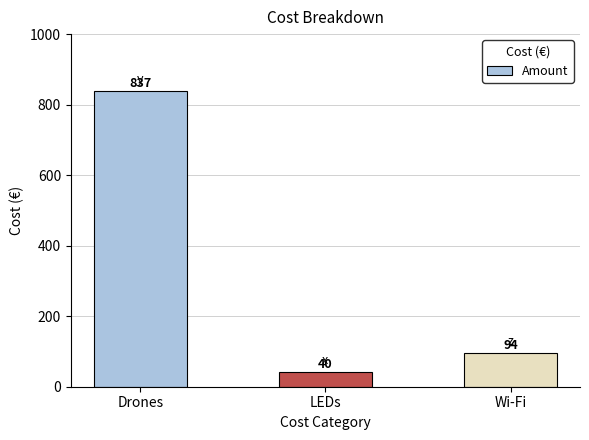

At which category does the chart reach its peak across all series?

Drones